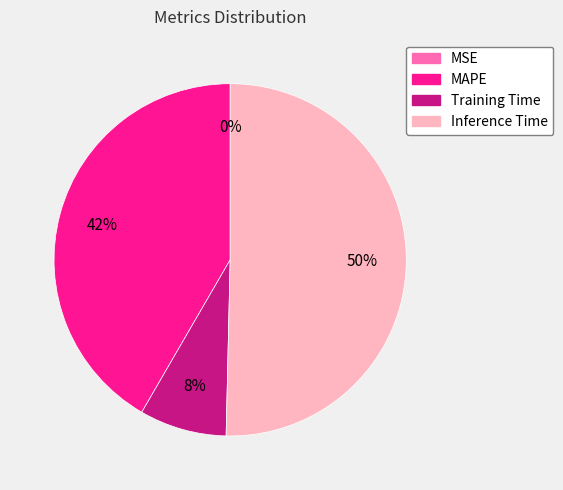

To the nearest percent, what is the difference between the largest and smallest slice percentages?

50%